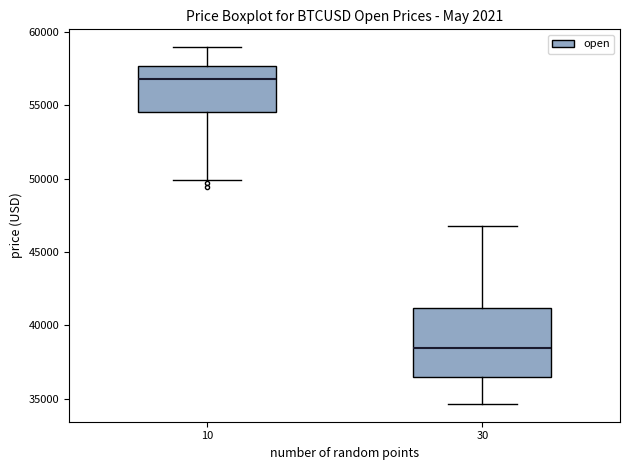

Reading left to right, transcribe this box plot: for each box, give where its median line is, the range the box spans, and where its two whiskers end, as read against the y-axis. The values are not printed on the chart, so give them approximately, as read against the axis.

10: median 57000, box 54500 to 57500, whiskers 50000 to 59000
30: median 38500, box 36500 to 41000, whiskers 34500 to 47000